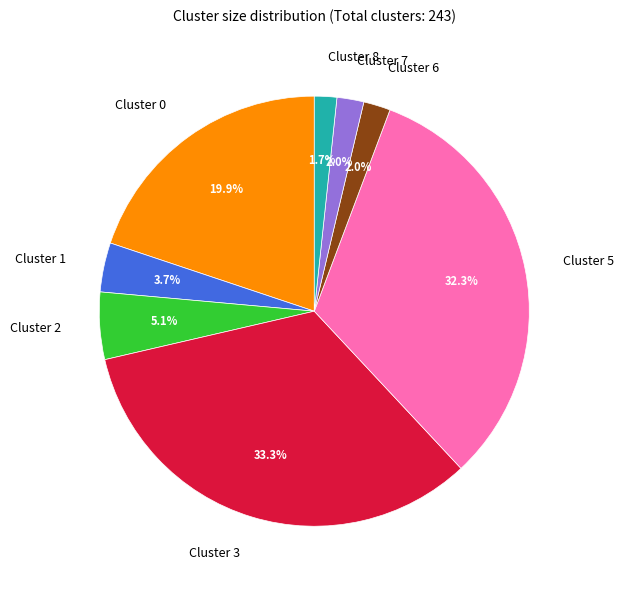

How many segments does this pie chart have?

8